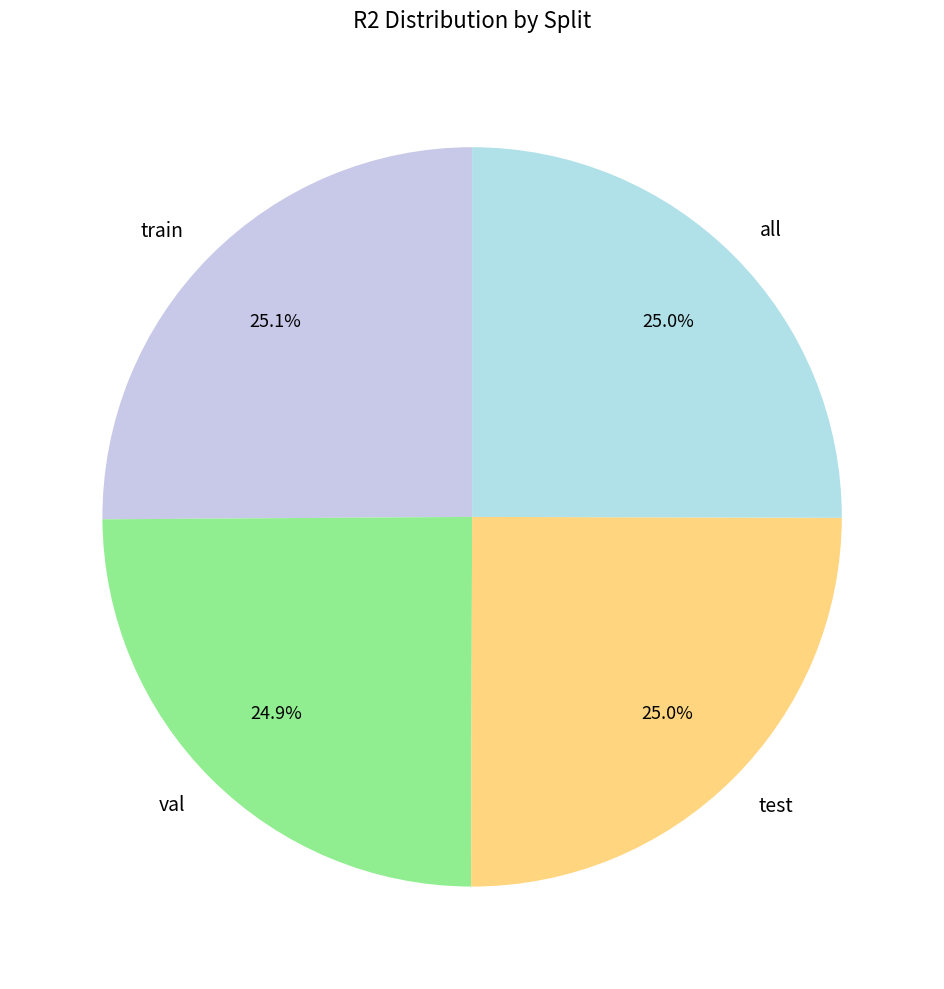

Does all represent more than half of the total?

No